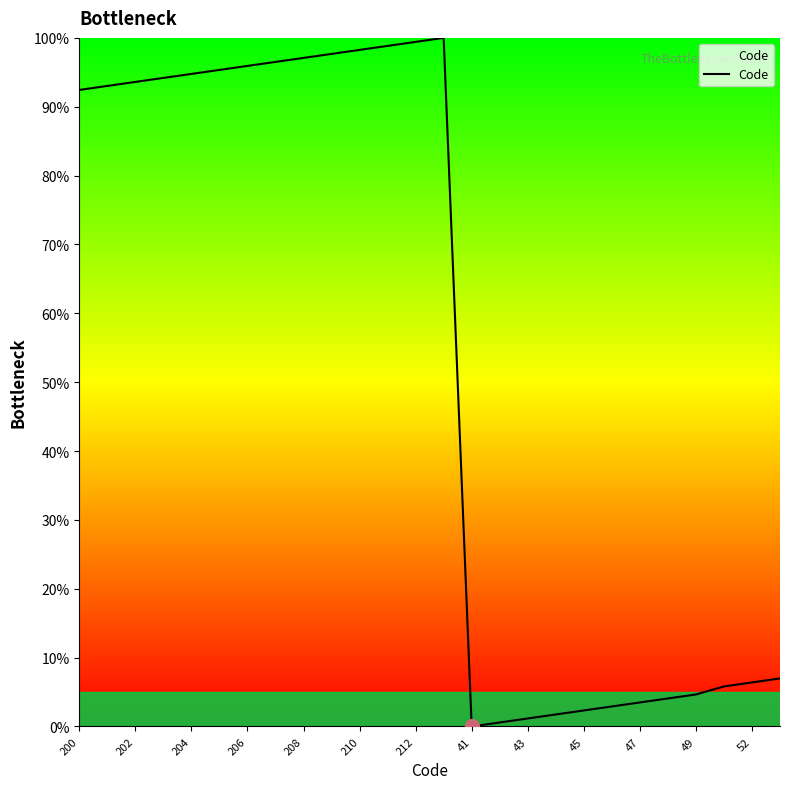

What is the difference between the maximum and minimum values?

100.0